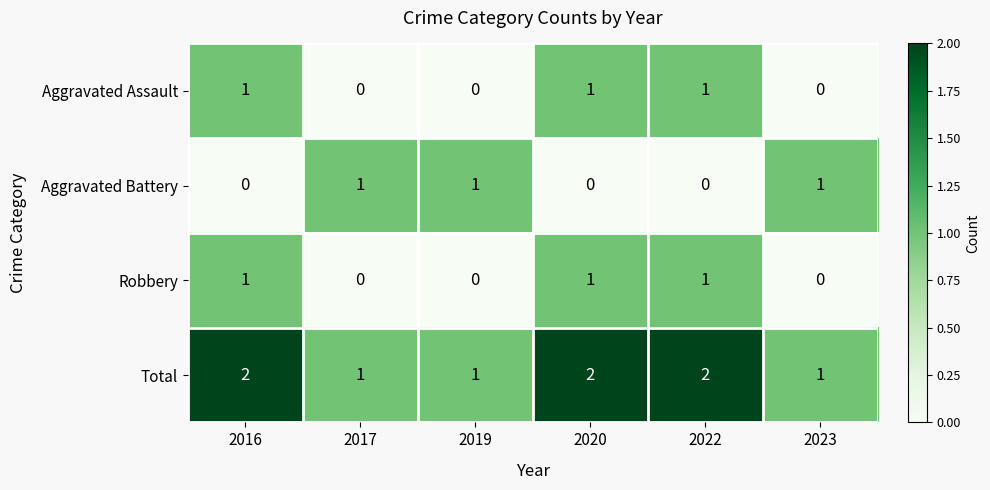

How many Aggravated Battery values are between 0 and 1?

6